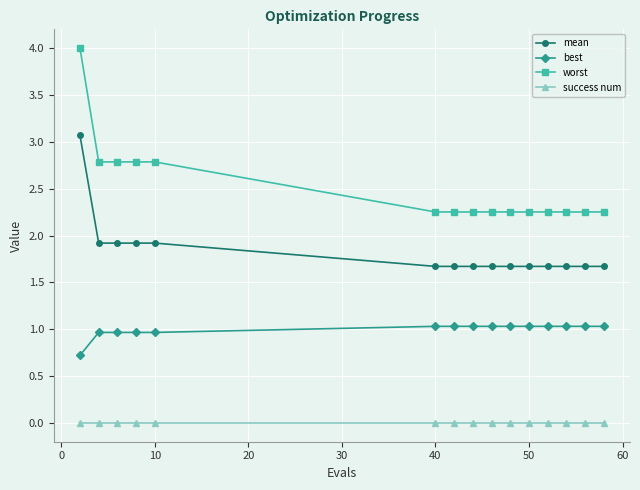

At how many categories does at least one series exceed 2?

15